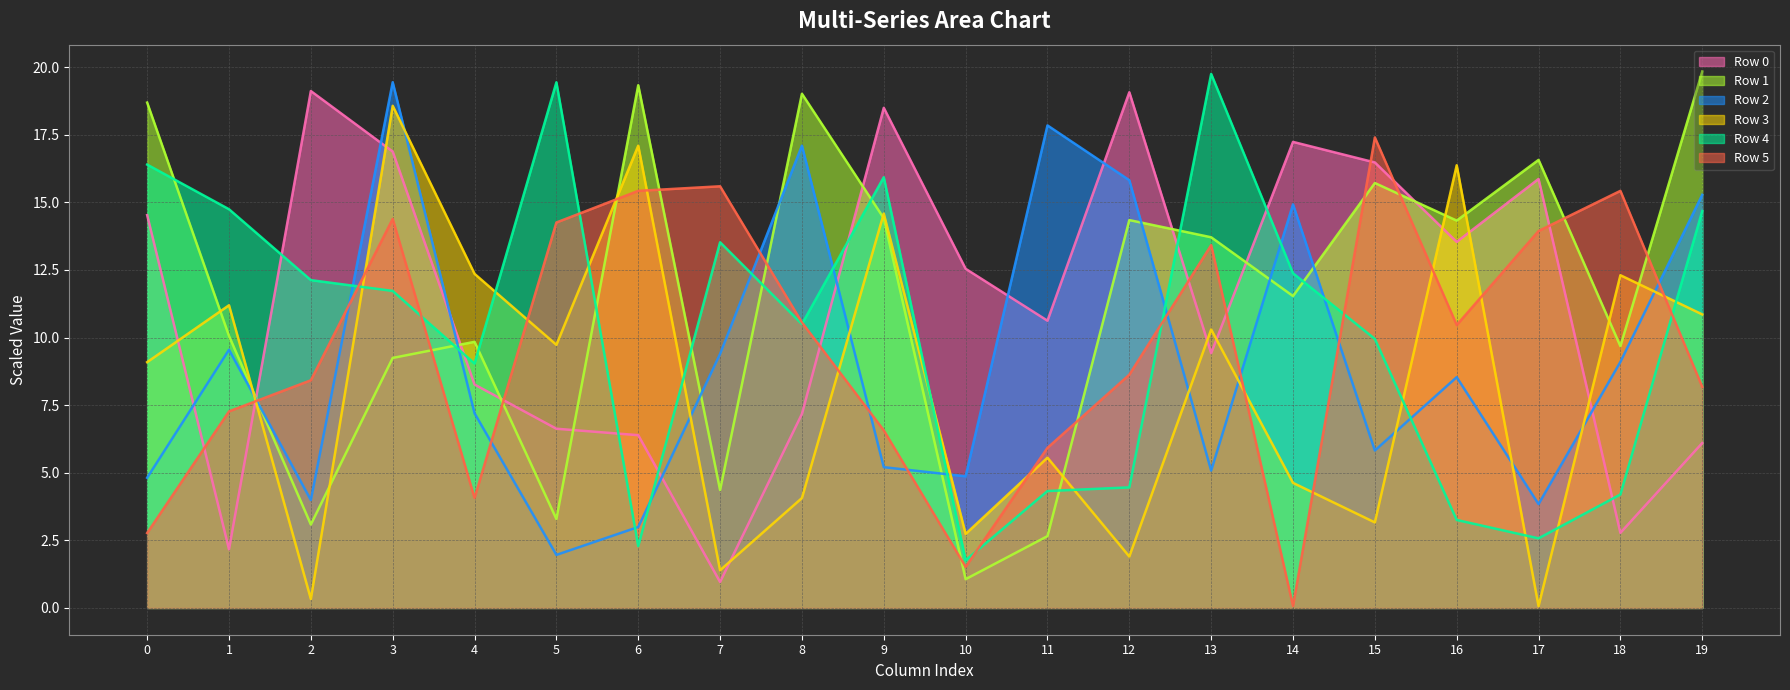

Is it true that Row 3 equals 10.9 at 19?

True